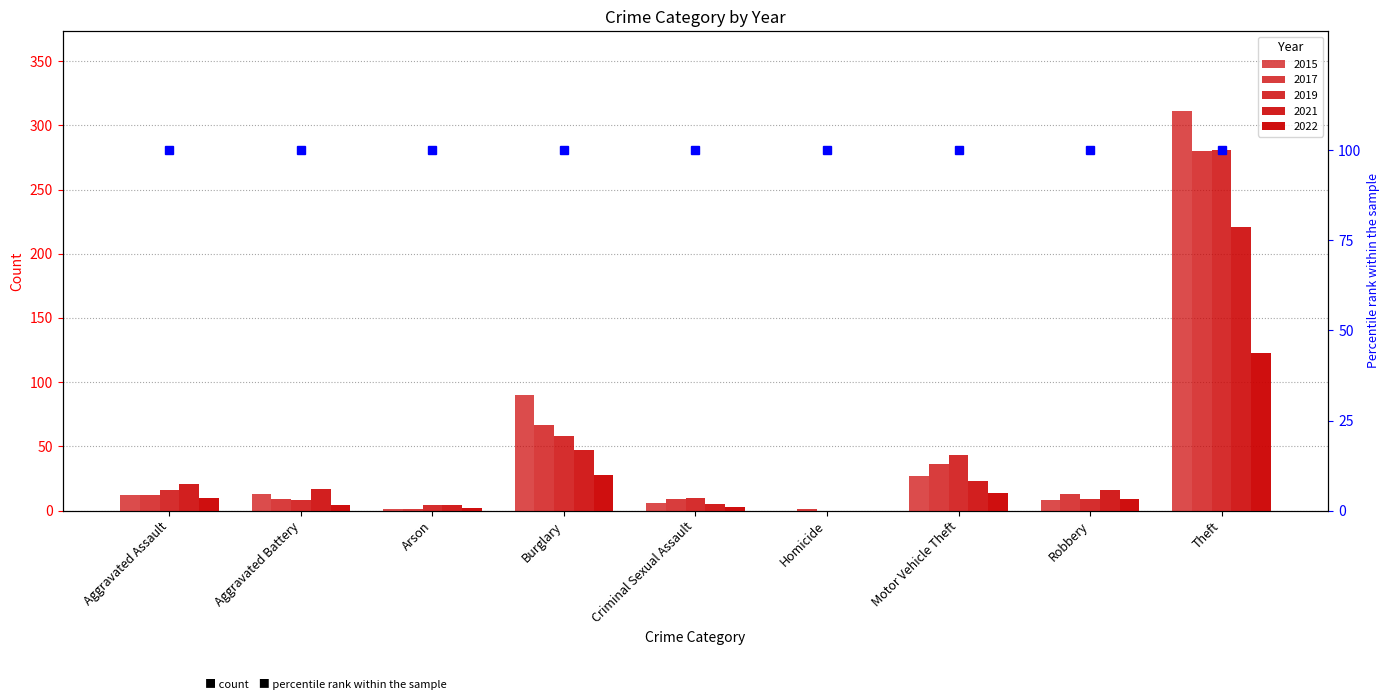

What is the difference between the highest and lowest values at Homicide?

1